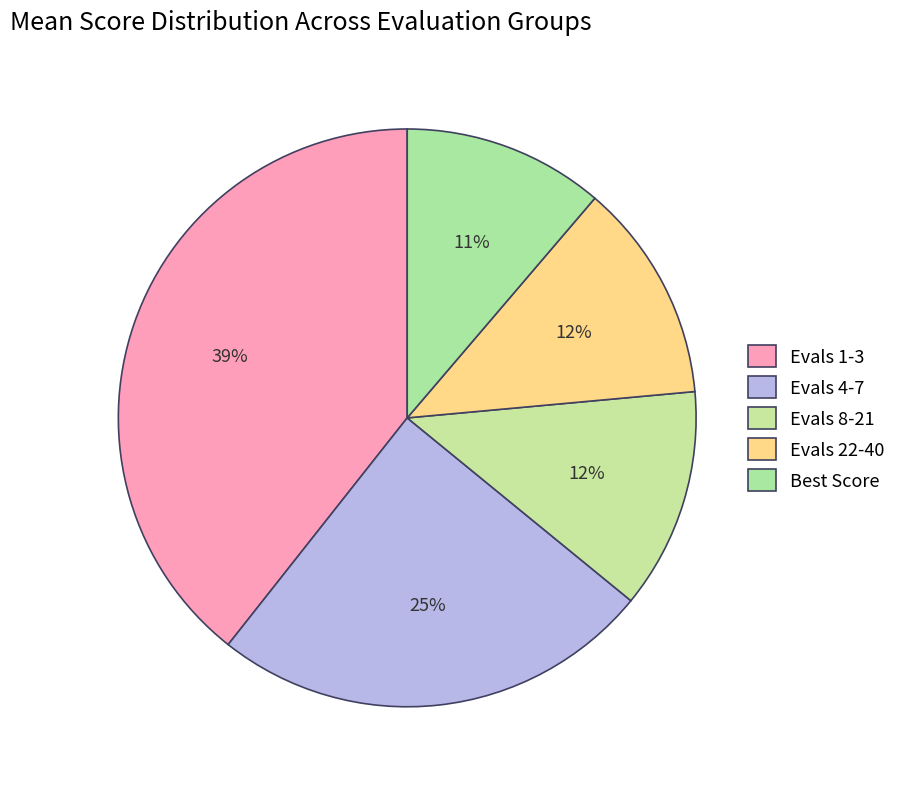

Count the number of slices in the pie.

5